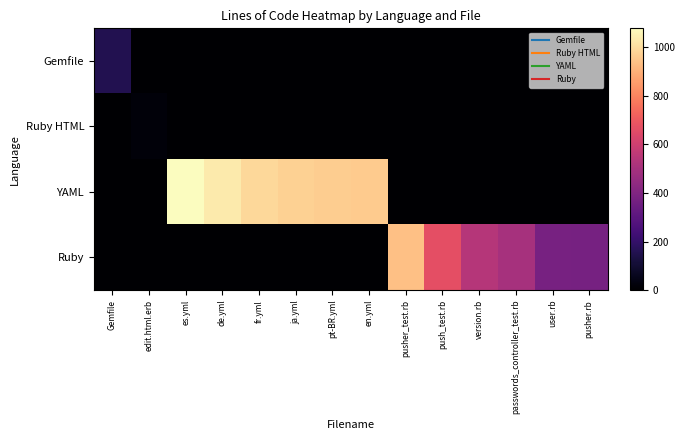

Which series has the largest total across all categories?

YAML